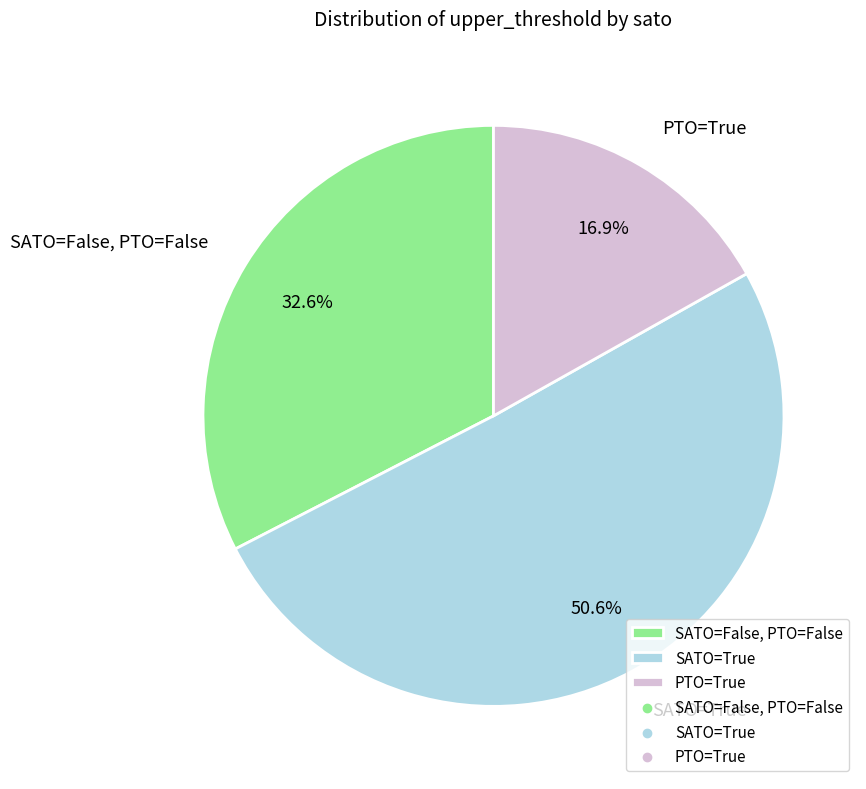

What percentage do SATO=True and SATO=False, PTO=False together represent?

83.1%